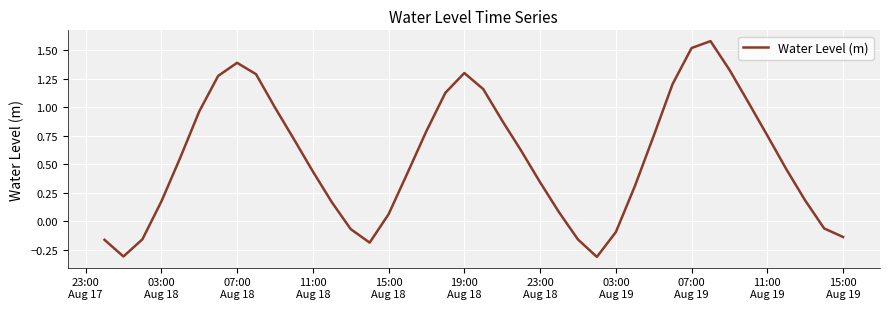

What is the minimum value shown in the chart?

-0.3